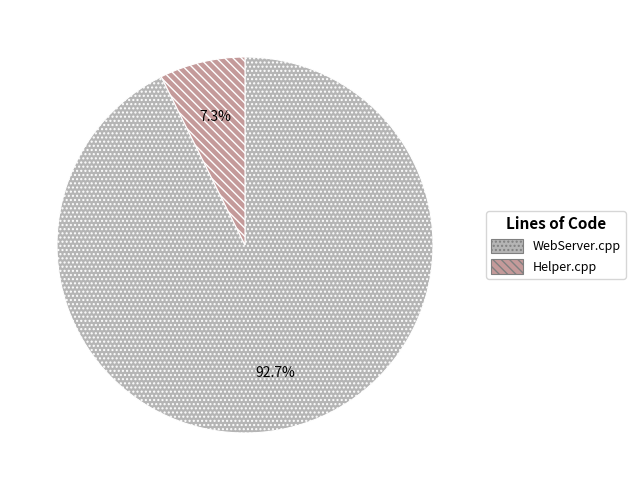

Between WebServer.cpp and Helper.cpp, which is larger?

WebServer.cpp